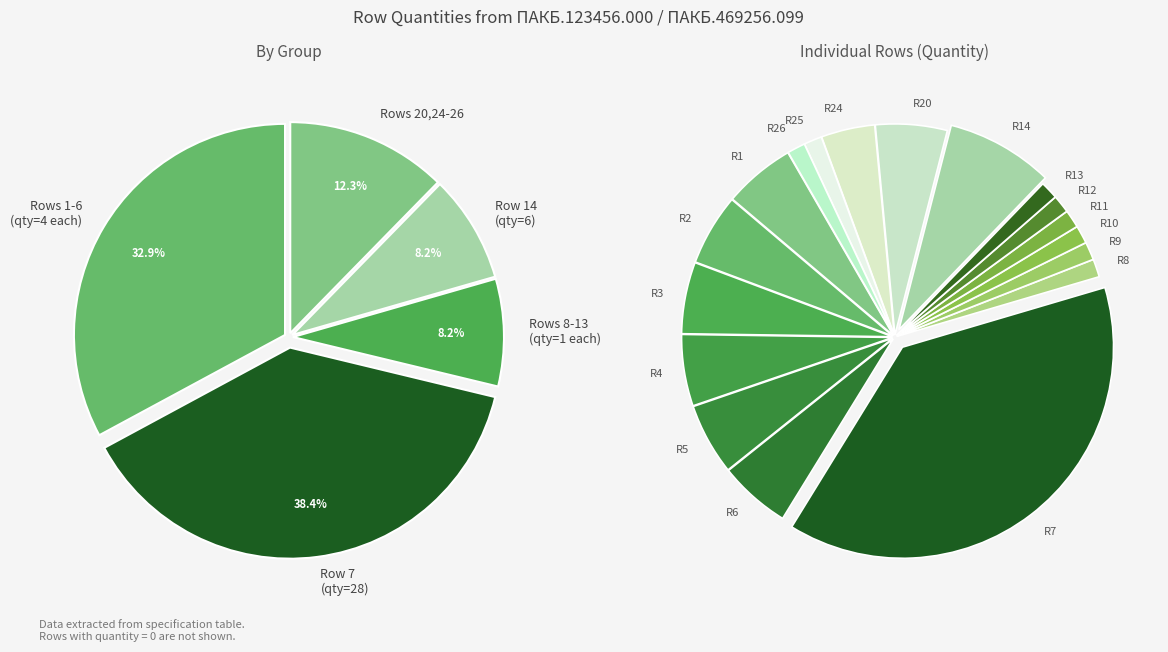

Which category has the biggest portion of the pie?

7